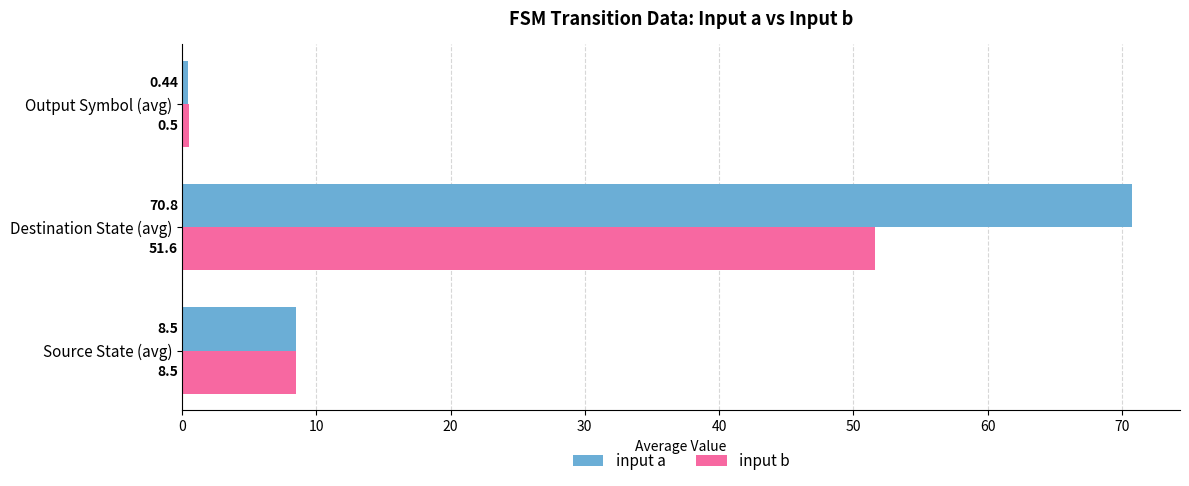

Count the number of categories in the chart.

3